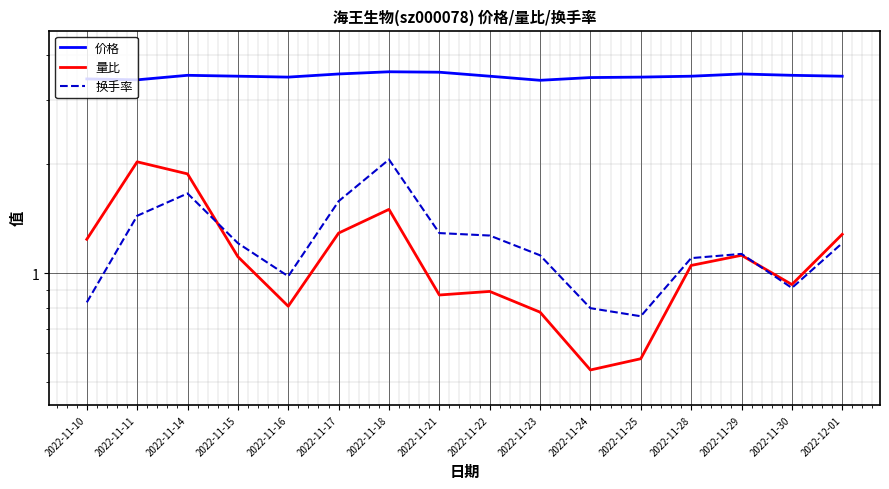

Is it true that 换手率 equals 1.6 at 2022-11-17?

True